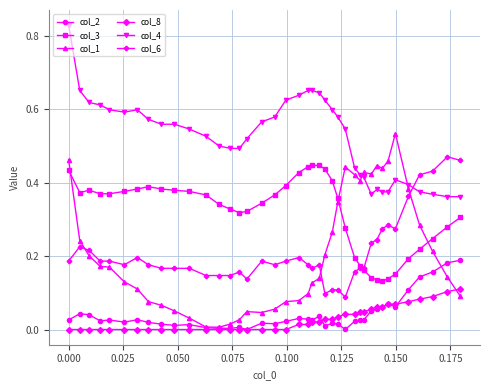

True or false: col_6 and col_8 cross at least once.

False